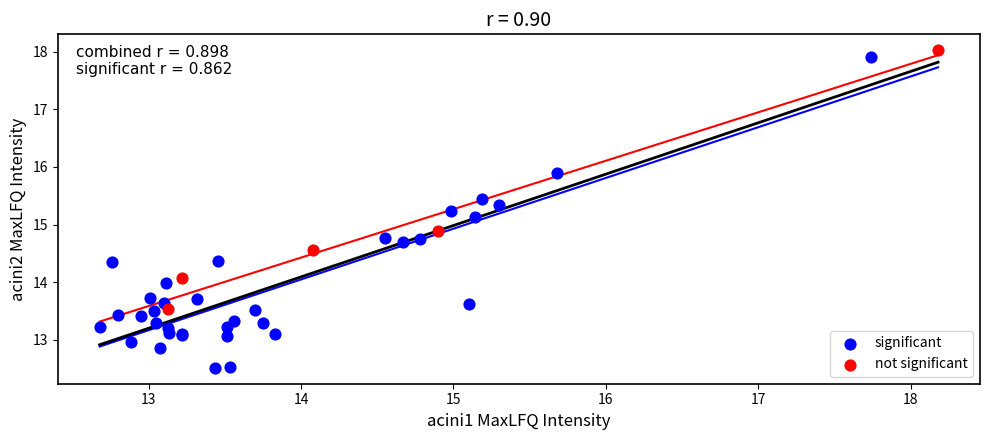

Which series has the largest Y range (max minus min)?

significant